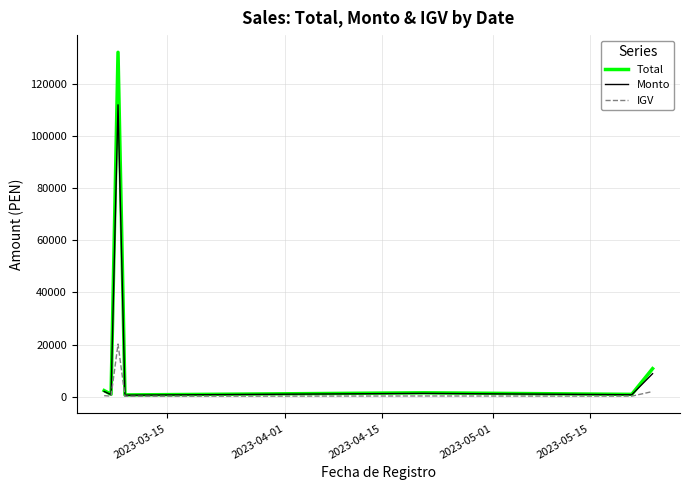

What is the highest value of the Total series?

132300.0